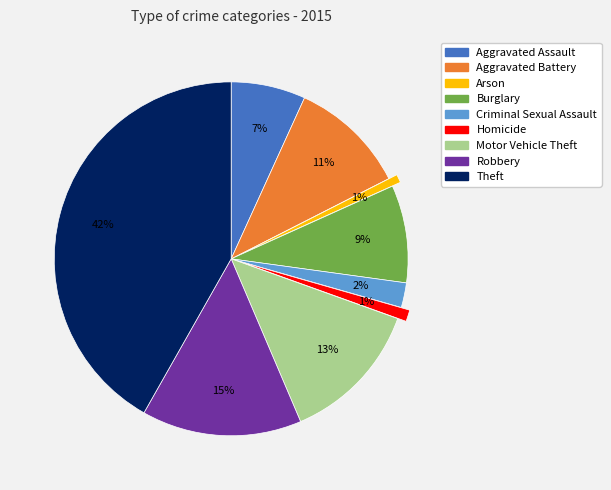

To the nearest percent, what is the difference between the Homicide and Criminal Sexual Assault slice percentages?

1%